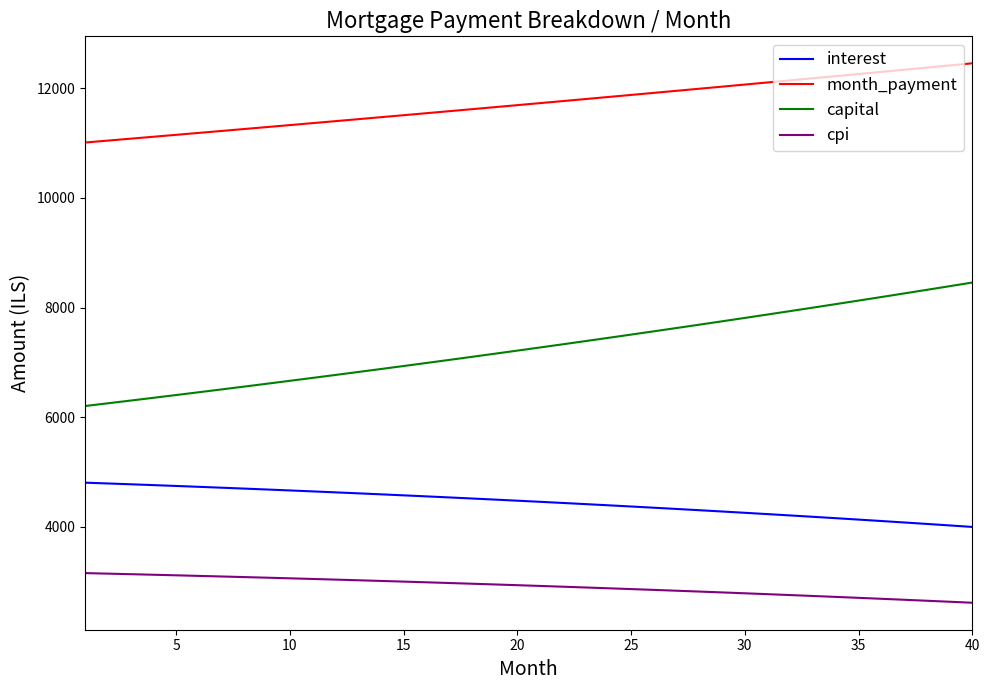

True or false: cpi and month_payment cross at least once.

False